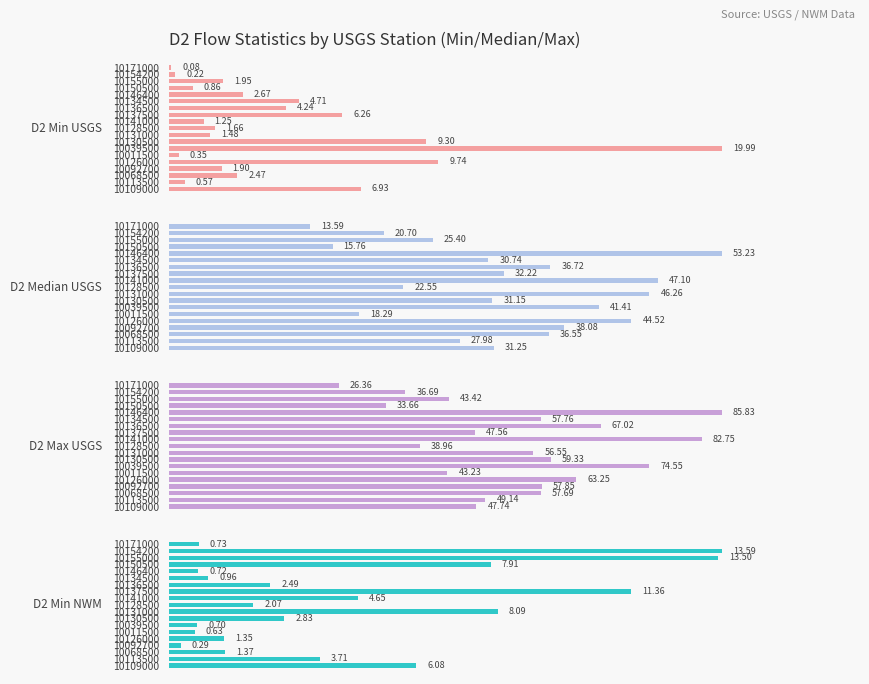

Reading left to right, what are all the values shown in this chart?

D2 Min USGS: 6.9	0.6	2.5	1.9	9.7	0.3	20.0	9.3	1.5	1.7	1.2	6.3	4.2	4.7	2.7	0.9	1.9	0.2	0.1
D2 Median USGS: 31.2	28.0	36.5	38.1	44.5	18.3	41.4	31.1	46.3	22.6	47.1	32.2	36.7	30.7	53.2	15.8	25.4	20.7	13.6
D2 Max USGS: 47.7	49.1	57.7	57.9	63.2	43.2	74.5	59.3	56.5	39.0	82.8	47.6	67.0	57.8	85.8	33.7	43.4	36.7	26.4
D2 Min NWM: 6.1	3.7	1.4	0.3	1.4	0.6	0.7	2.8	8.1	2.1	4.7	11.4	2.5	1.0	0.7	7.9	13.5	13.6	0.7